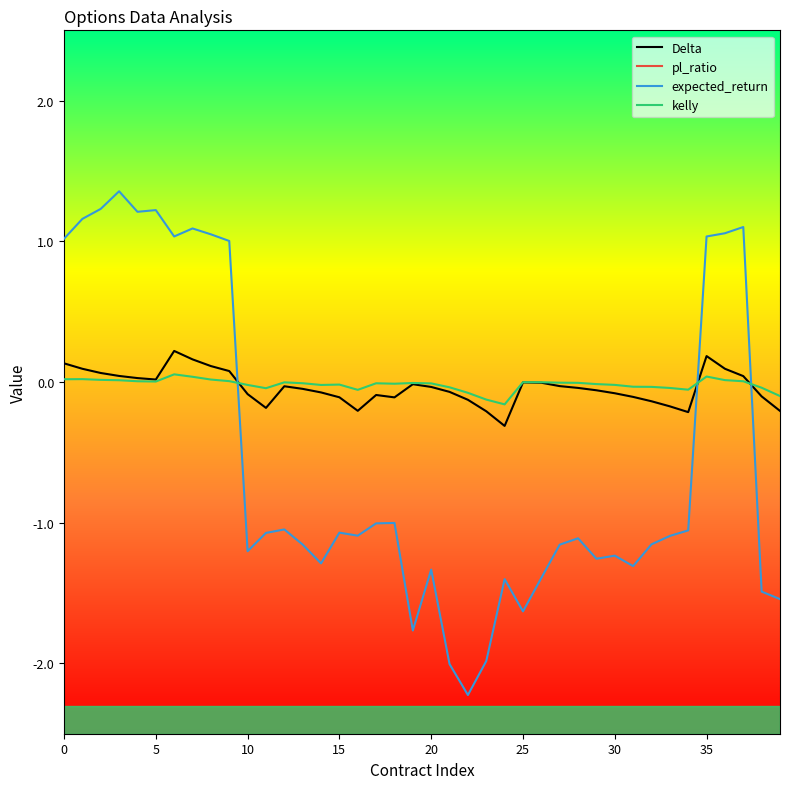

How many times do expected_return and Delta cross each other?

3